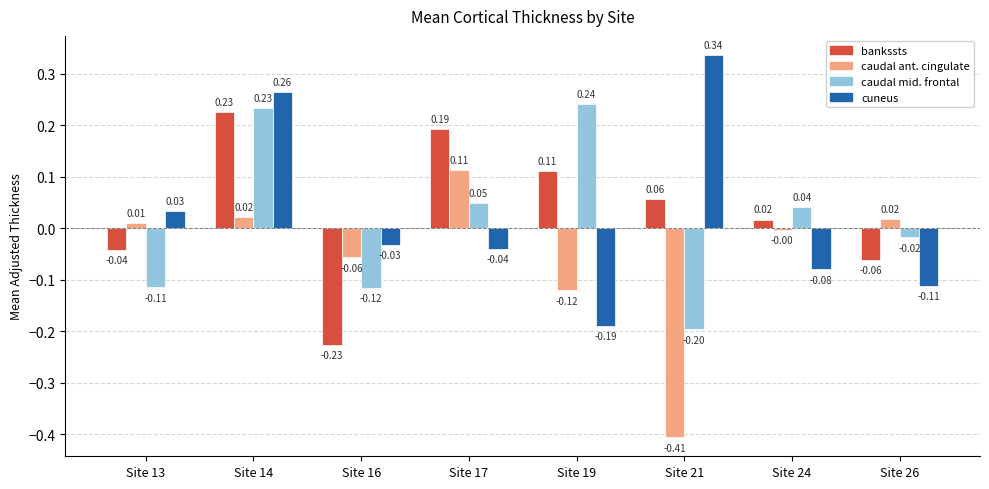

At which category is the sum across all series the highest?

Site 14